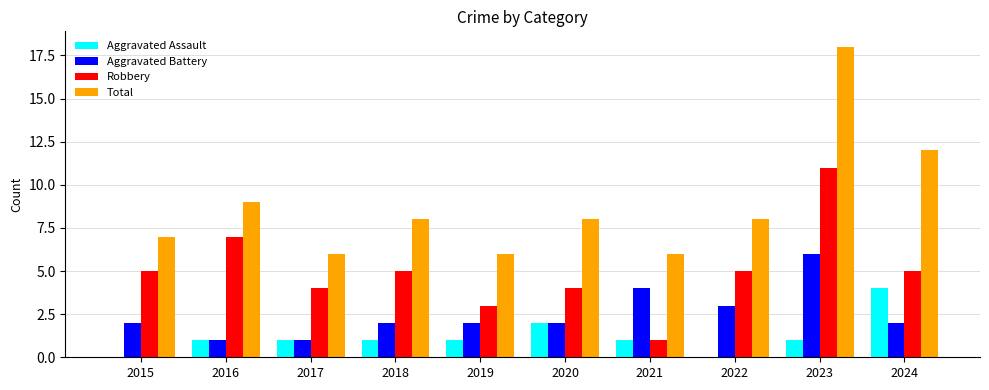

The value of Robbery at 2017 is 4. True or false?

True